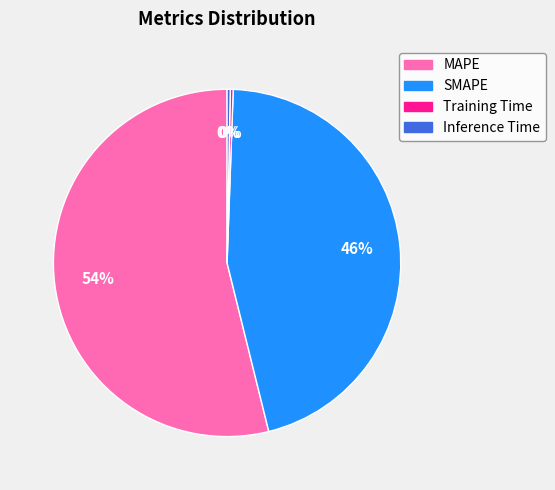

Between MAPE and Inference Time, which is larger?

MAPE